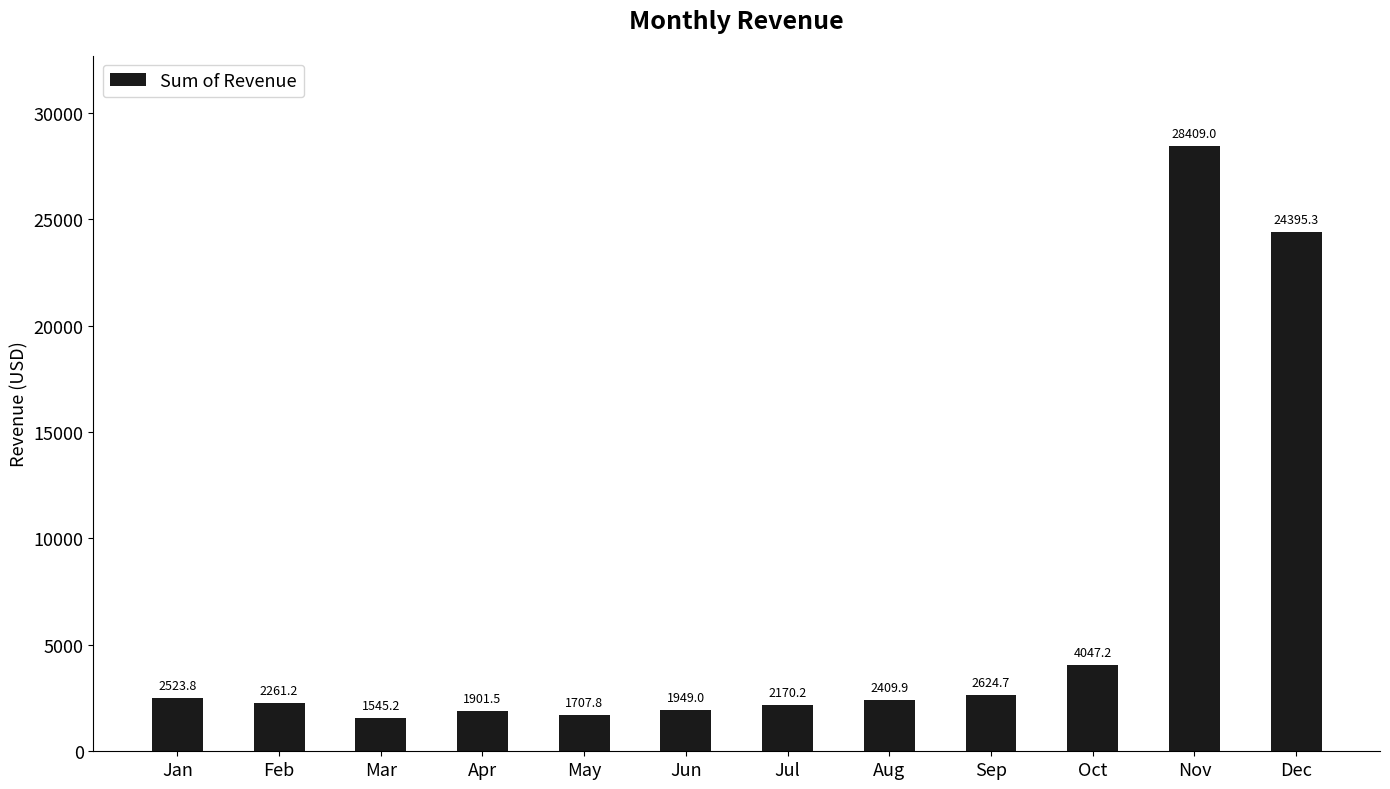

The chart shows a value of 1901.5 at Apr. True or false?

True